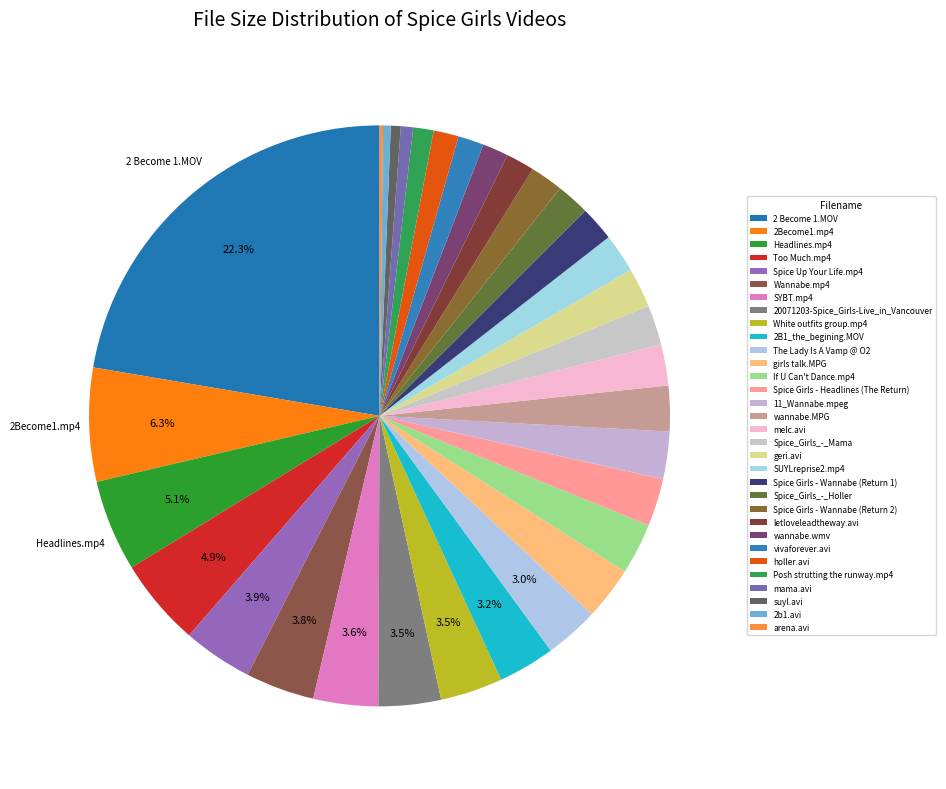

What percentage do 11_Wannabe.mpeg and girls talk.MPG together represent?

5.6%